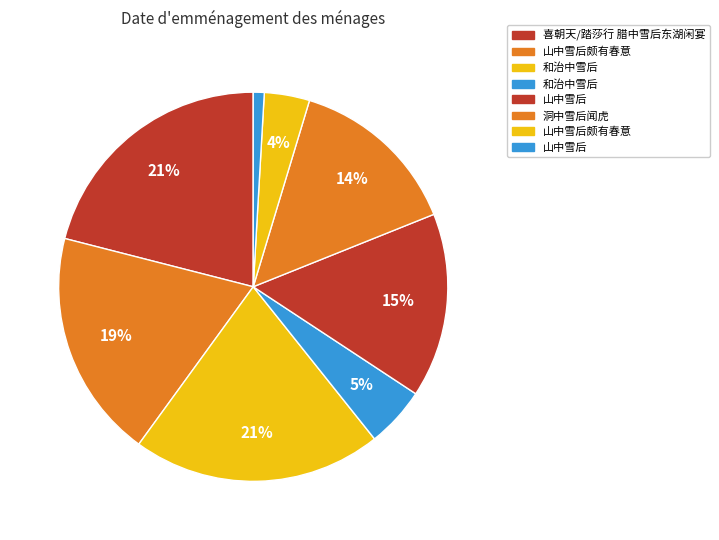

How many segments does this pie chart have?

8